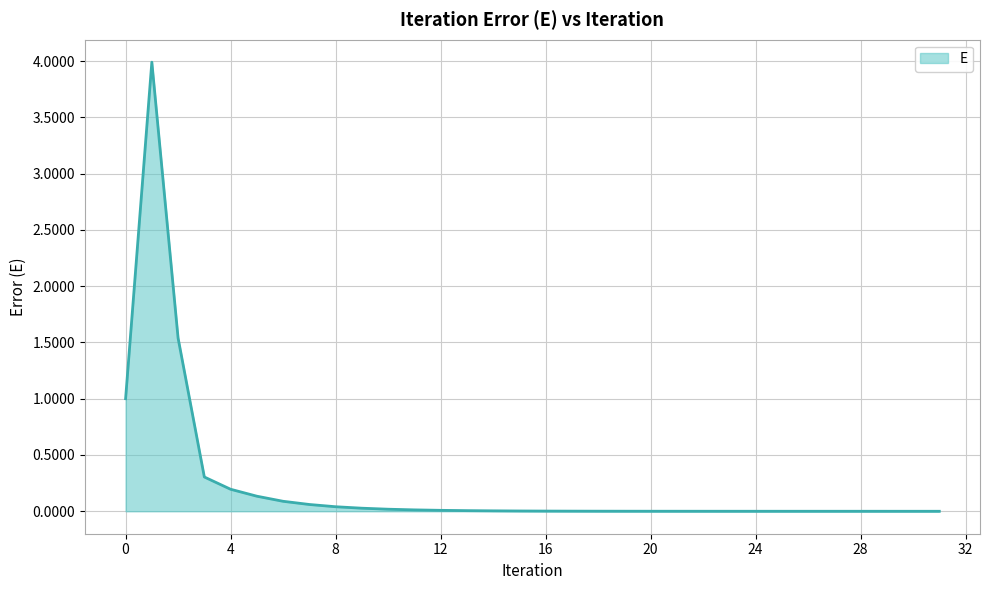

What is the maximum value shown in the chart?

4.0